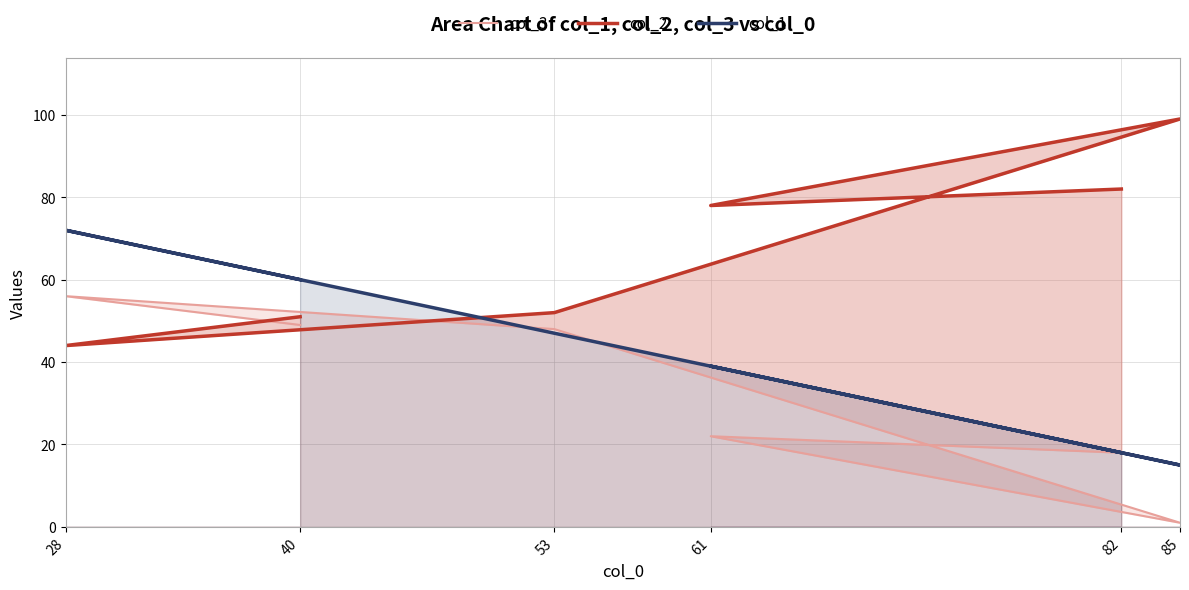

What is the difference between the col_2 values at 82 and 28?

38